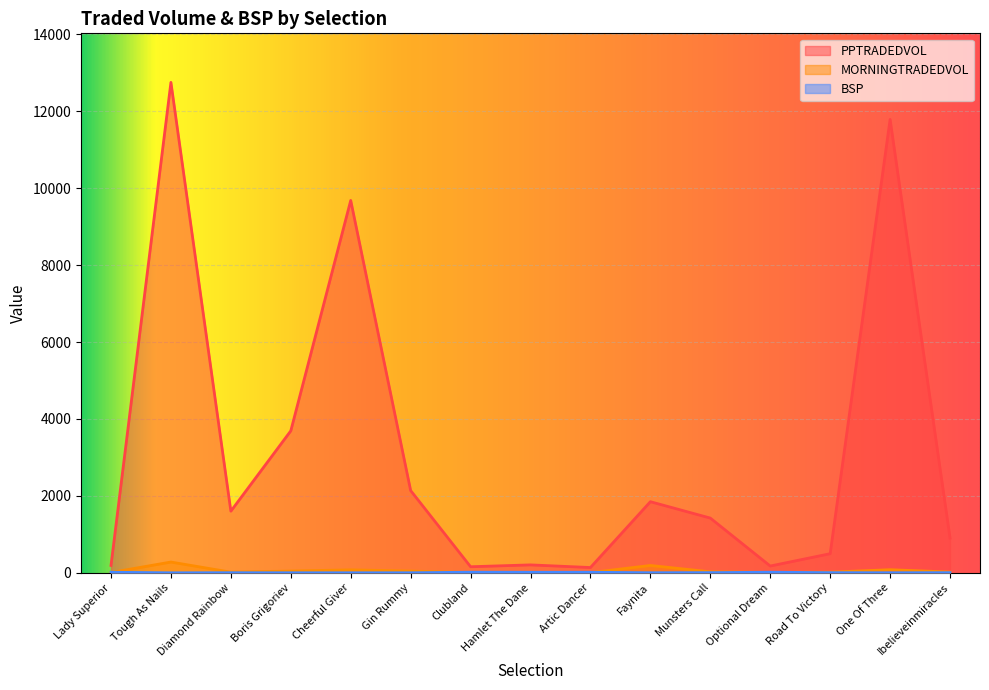

True or false: MORNINGTRADEDVOL has more than 0 points higher than both neighbors.

True